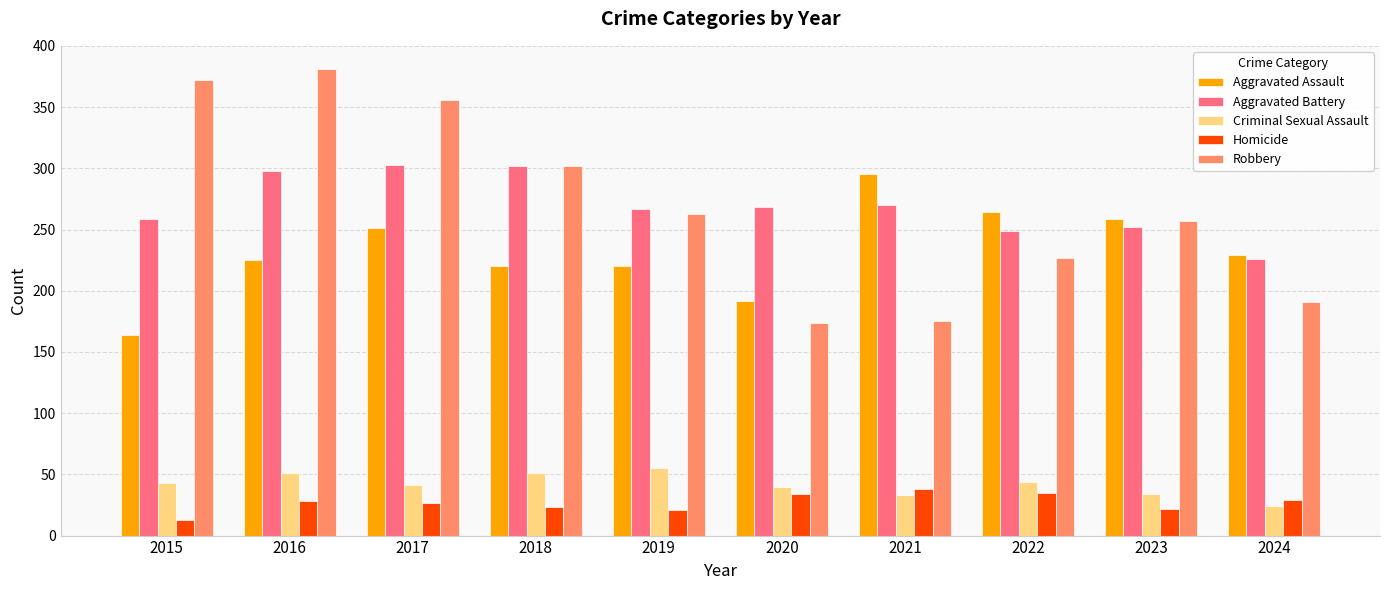

Is the value of Robbery at 2022 greater than the value of Criminal Sexual Assault at 2021?

Yes